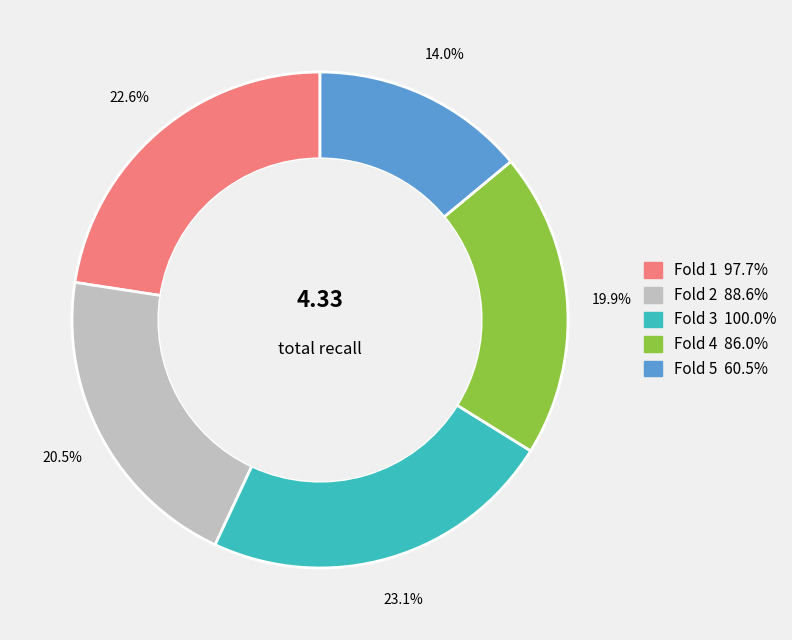

Rank the categories by value from lowest to highest.

Fold 5, Fold 4, Fold 2, Fold 1, Fold 3